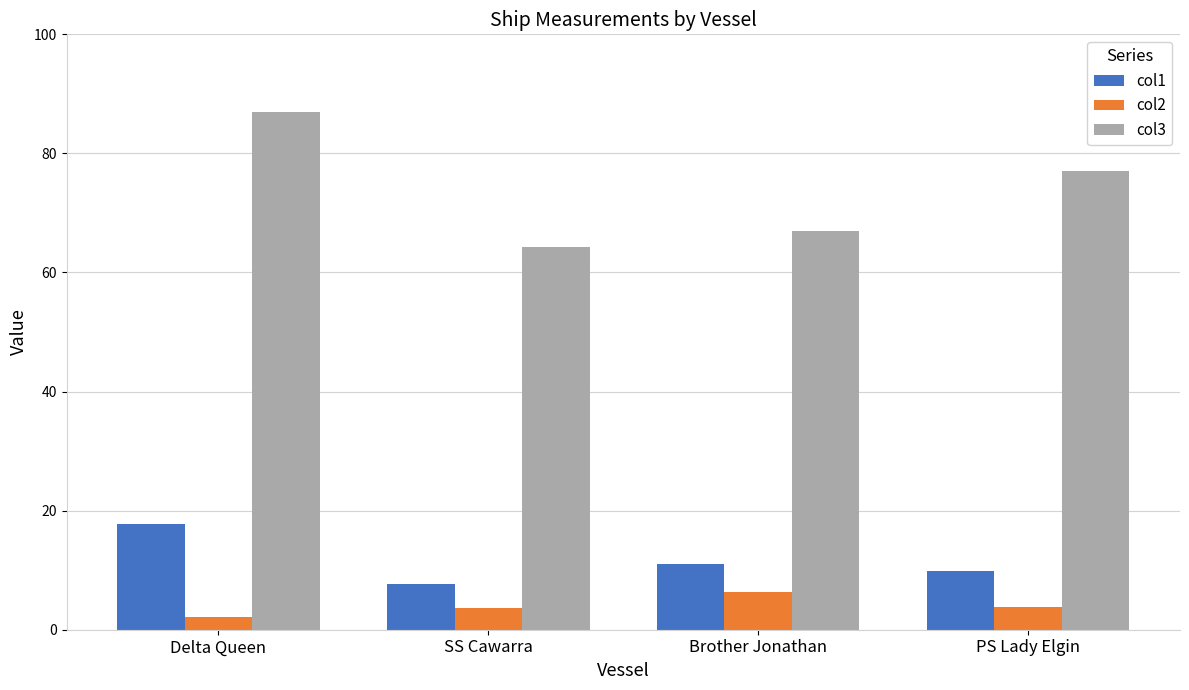

What is the difference between the highest and lowest values at Brother Jonathan?

60.6